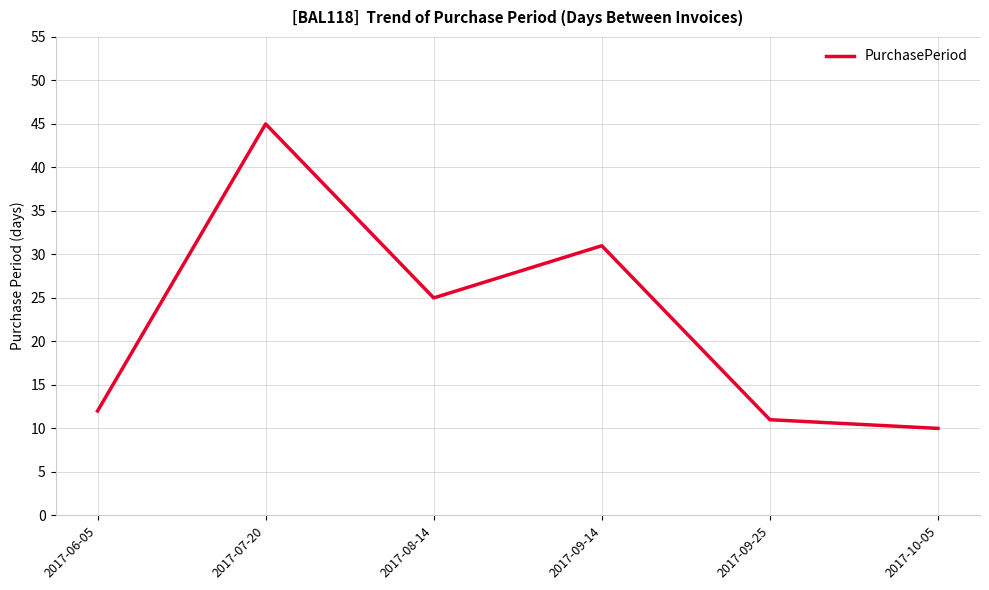

What is the difference between the maximum and minimum values?

35